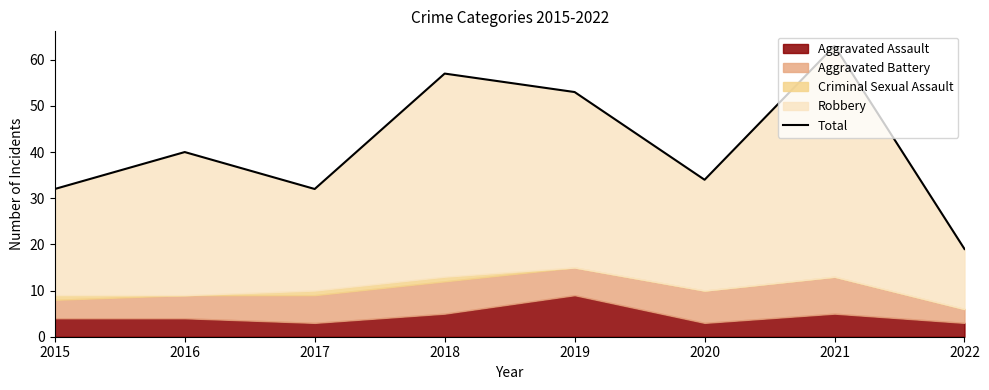

True or false: the data shows 10 at 2020.

False